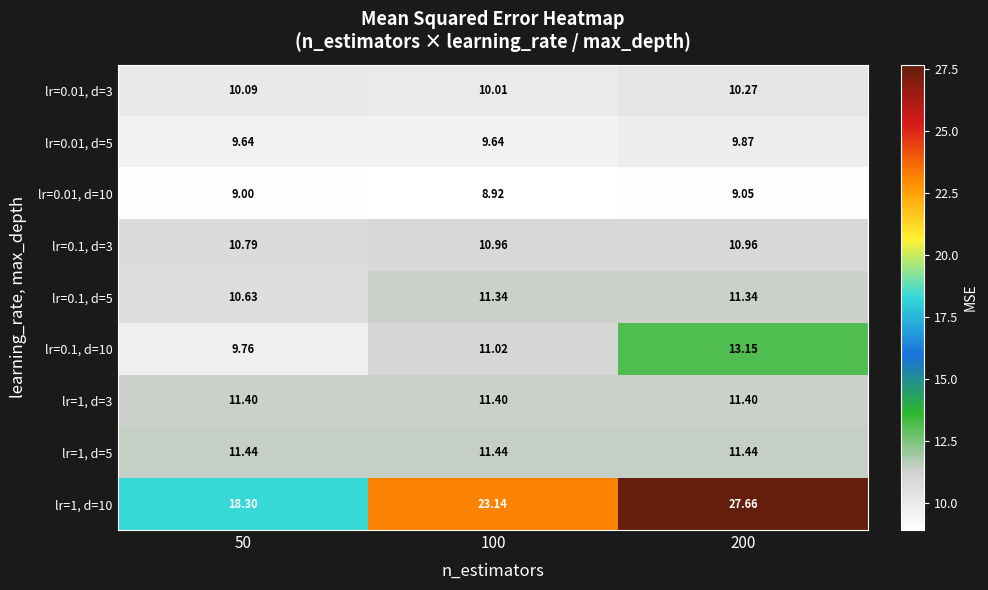

Is the value of lr=1, d=5 at 200 greater than the value of lr=1, d=10 at 100?

No